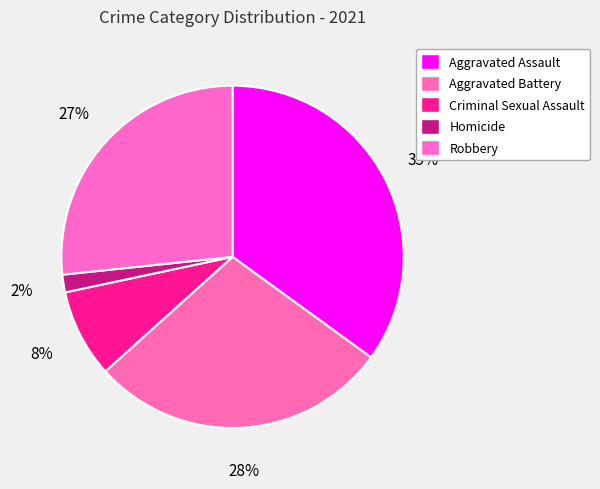

To the nearest percent, what is the combined percentage of Criminal Sexual Assault and Robbery?

35%